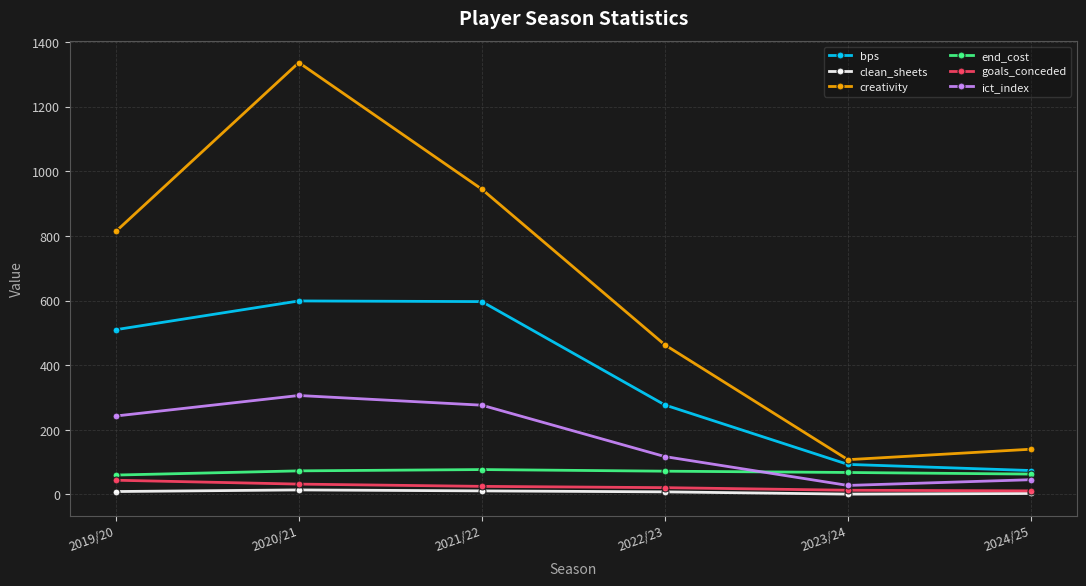

At which label does creativity reach its peak?

2020/21